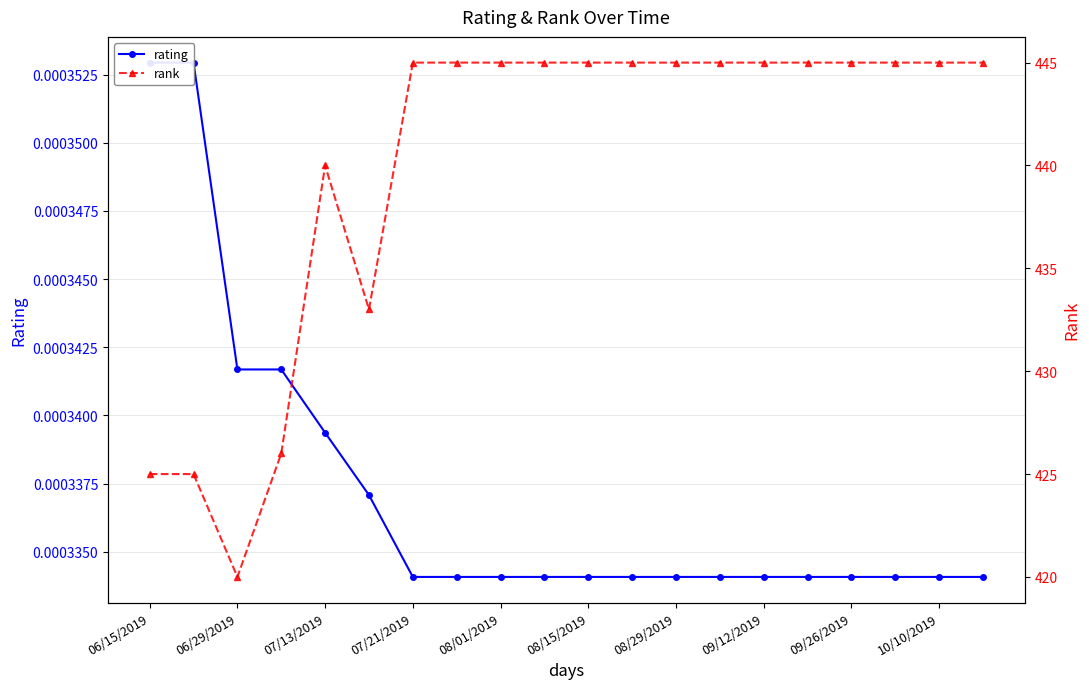

What position from the right is 08/15/2019?

10